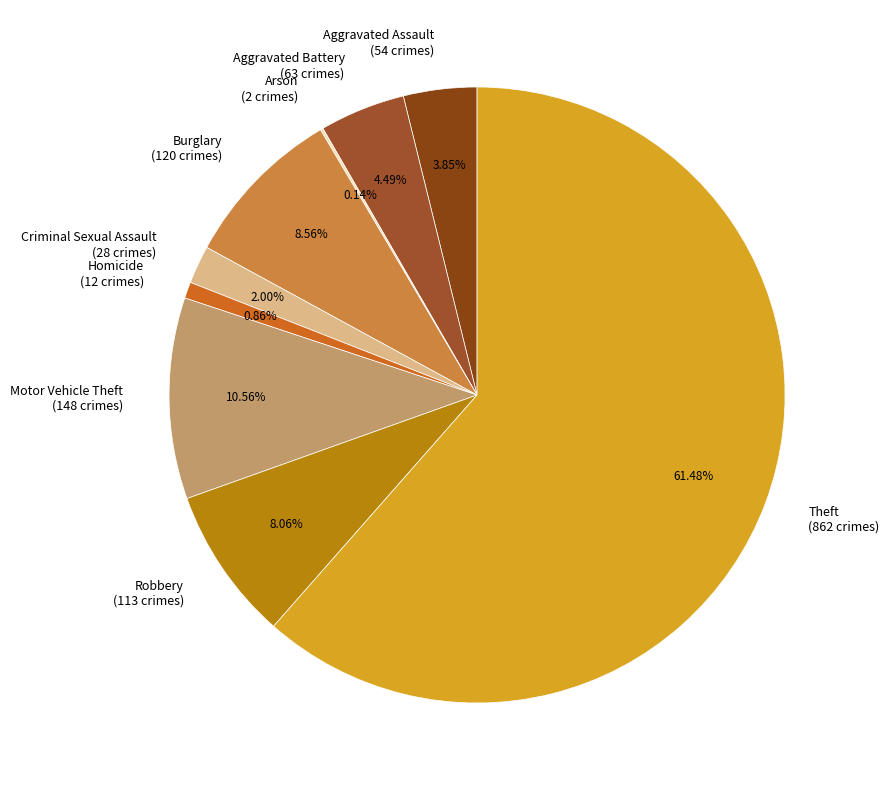

To the nearest percent, what is the difference between the largest and smallest slice percentages?

61%